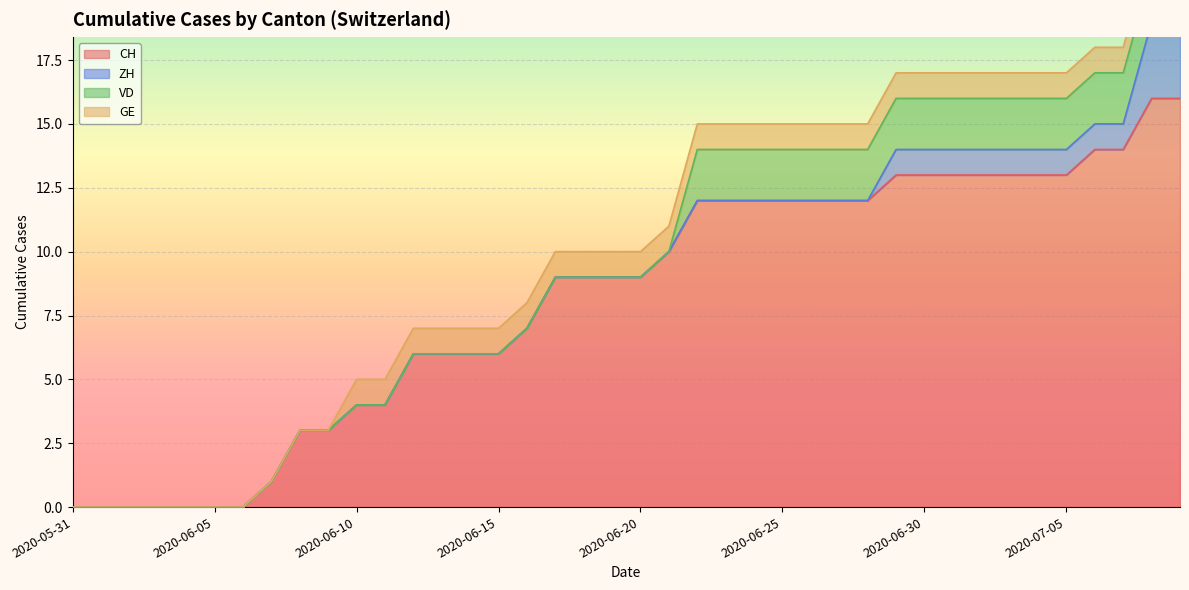

What is the value of the CH point at the 13th from the left?

6